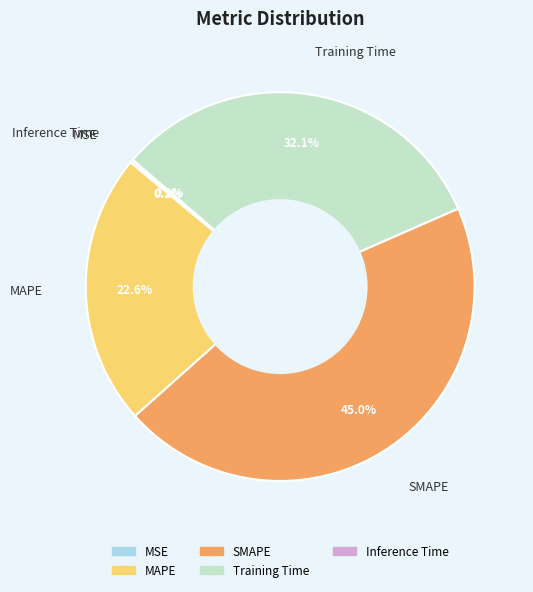

To the nearest percent, what is the difference between the largest and smallest slice percentages?

45%